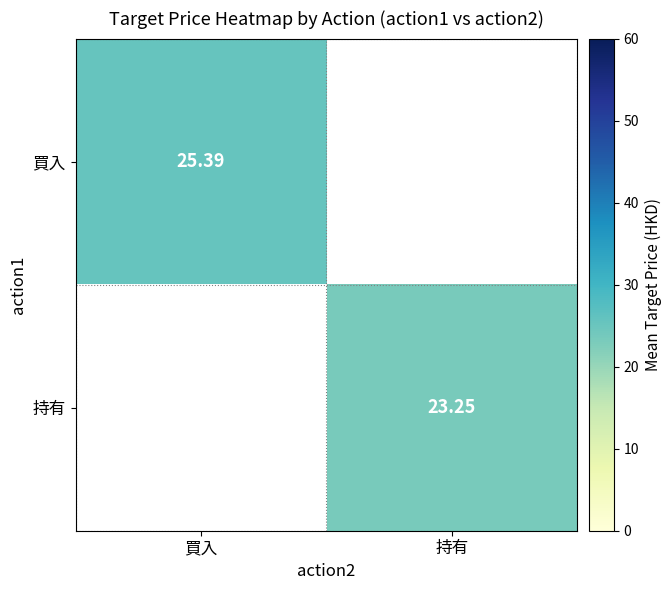

What is the maximum value shown in the chart?

25.4